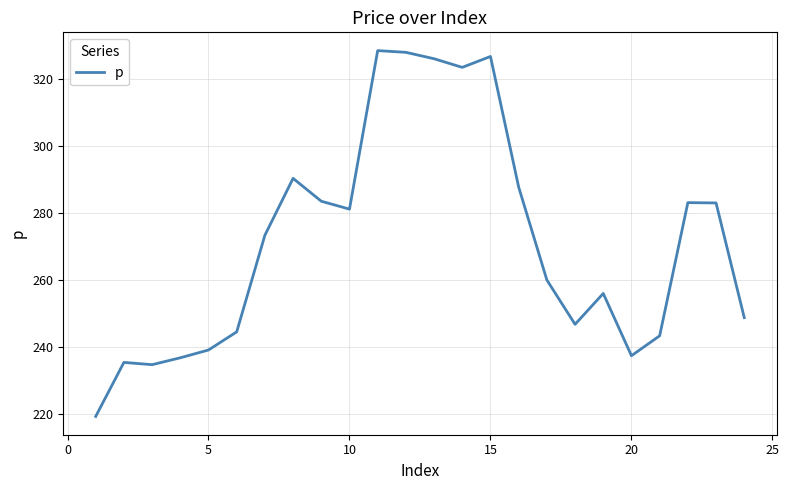

What is the minimum value shown in the chart?

219.2